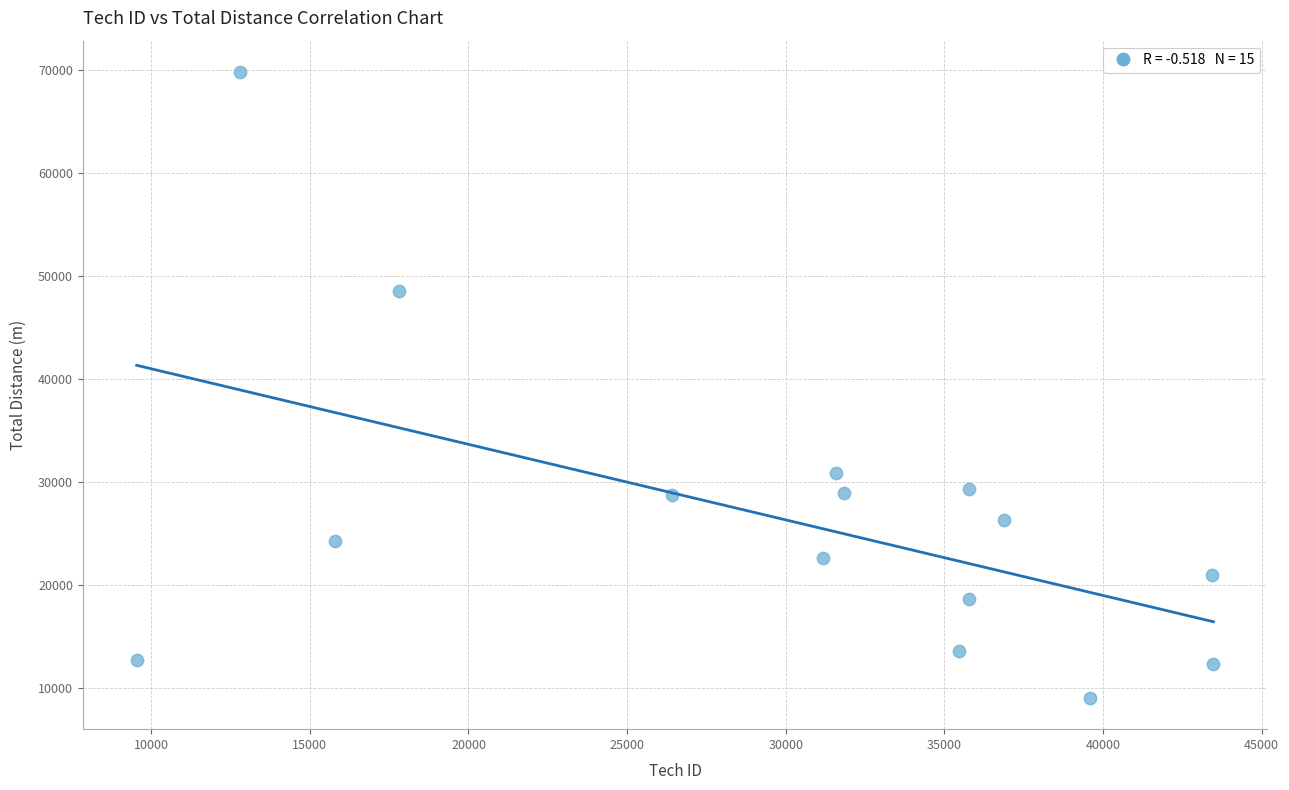

What is the range of Y values (max minus min)?

60775